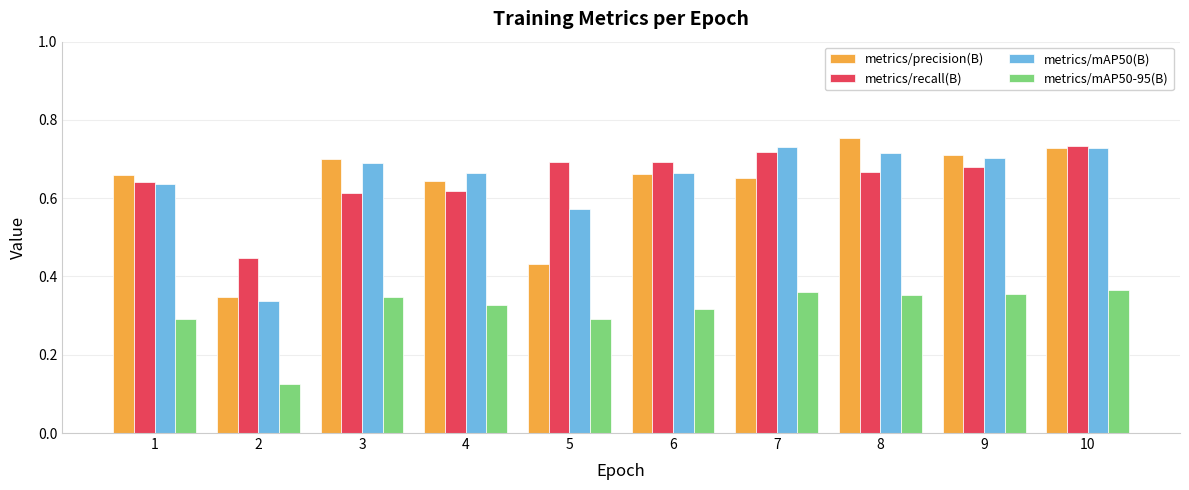

How many categories are shown in the chart?

10